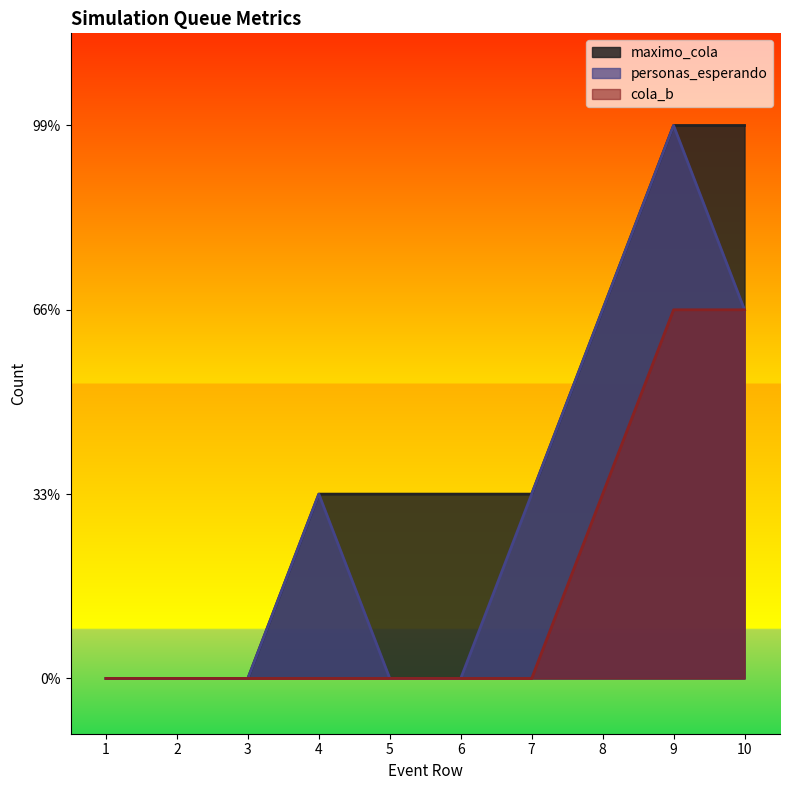

Reading left to right, transcribe all the data shown in this chart.

maximo_cola: 0	0	0	1	1	1	1	2	3	3
personas_esperando: 0	0	0	1	0	0	1	2	3	2
cola_b: 0	0	0	0	0	0	0	1	2	2